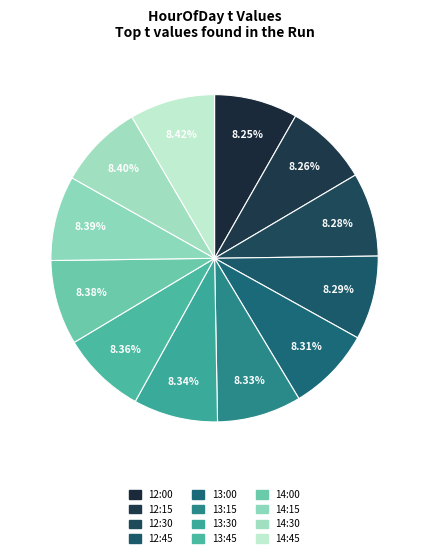

Between 13:15 and 14:30, which is larger?

14:30